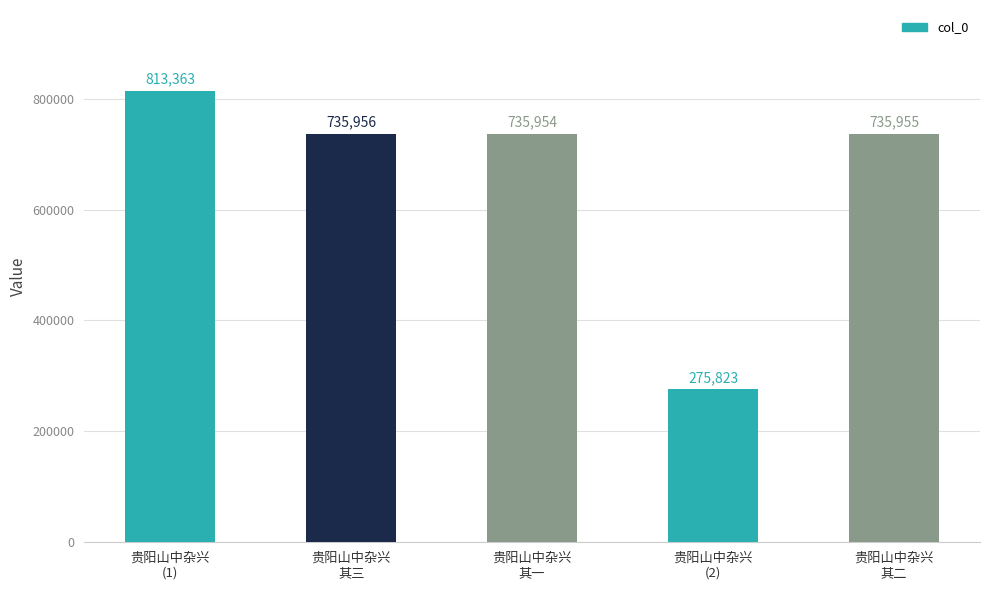

What is the smallest value displayed?

275823